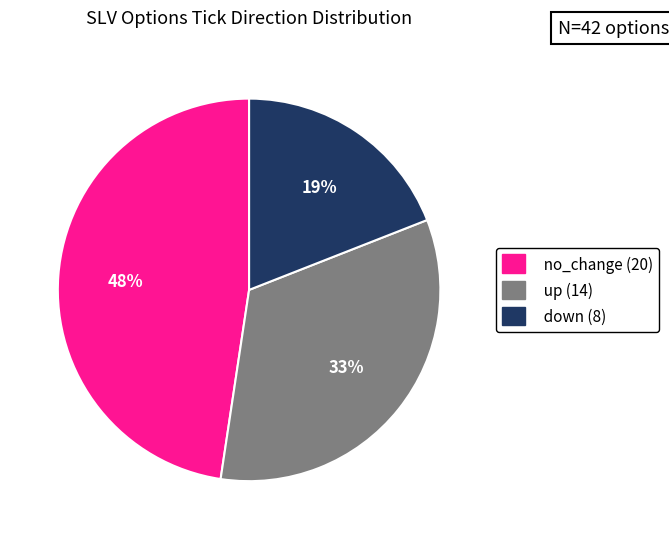

To the nearest percent, what percentage of the pie is no_change?

48%